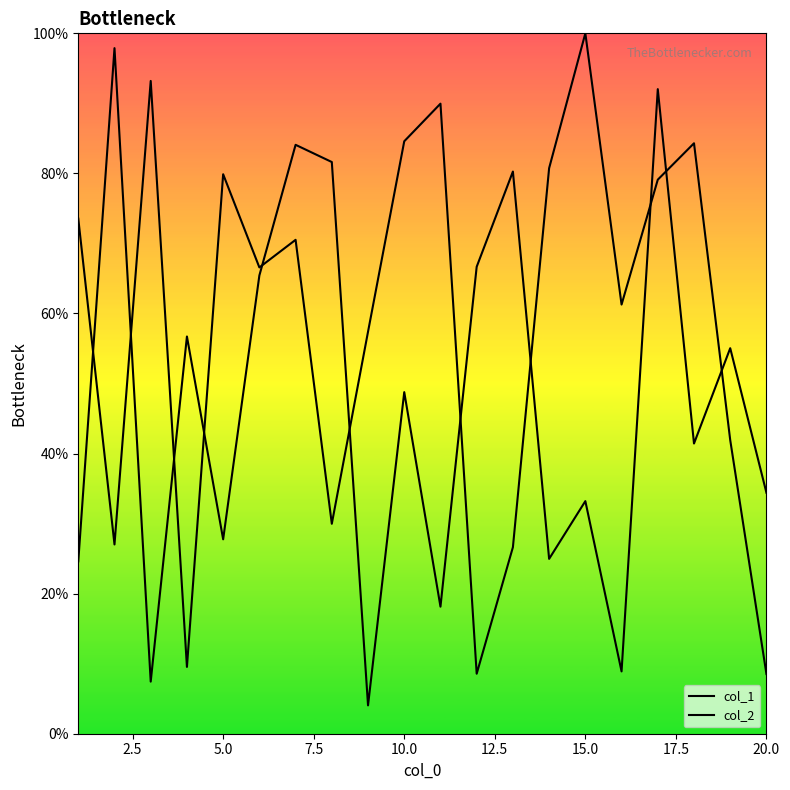

How many lines are shown in the chart?

2